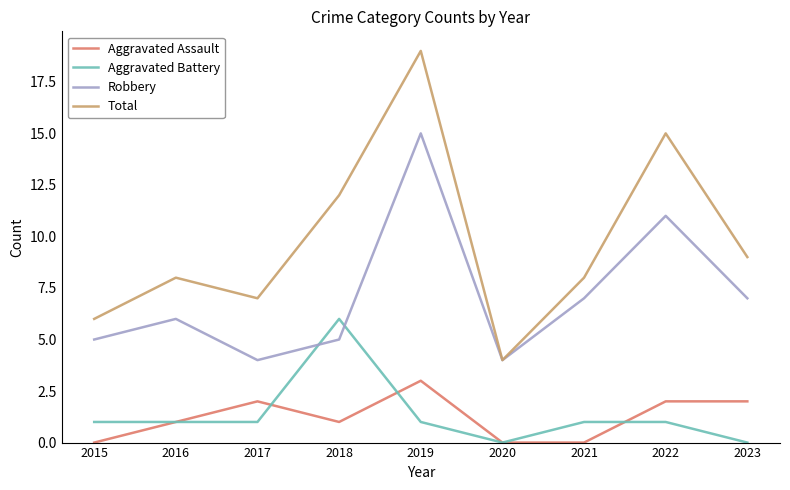

Reading right to left, list all the values displayed in this chart.

Aggravated Assault: 2023=2	2022=2	2021=0	2020=0	2019=3	2018=1	2017=2	2016=1	2015=0
Aggravated Battery: 2023=0	2022=1	2021=1	2020=0	2019=1	2018=6	2017=1	2016=1	2015=1
Robbery: 2023=7	2022=11	2021=7	2020=4	2019=15	2018=5	2017=4	2016=6	2015=5
Total: 2023=9	2022=15	2021=8	2020=4	2019=19	2018=12	2017=7	2016=8	2015=6